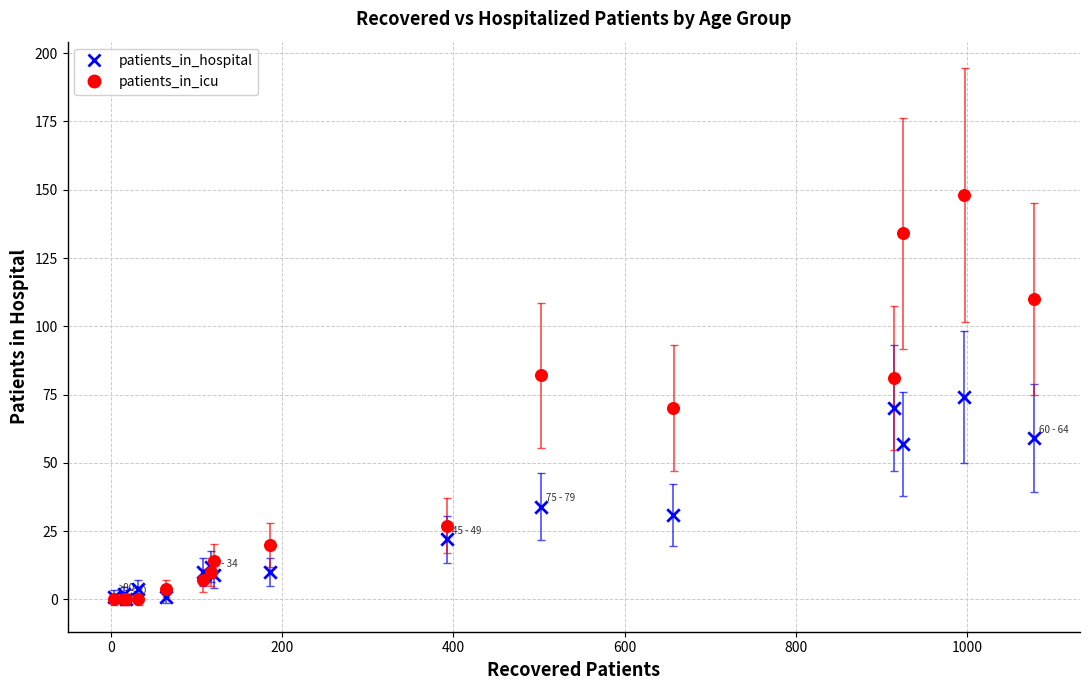

In the patients_in_hospital series, what Y value is closest to 37?

34